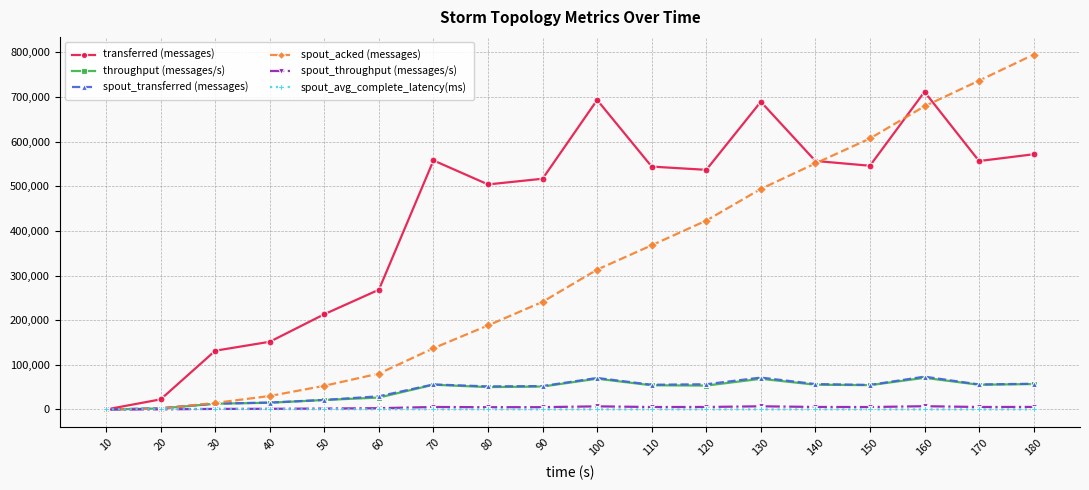

Where does the throughput (messages/s) series first go above 54211?

70